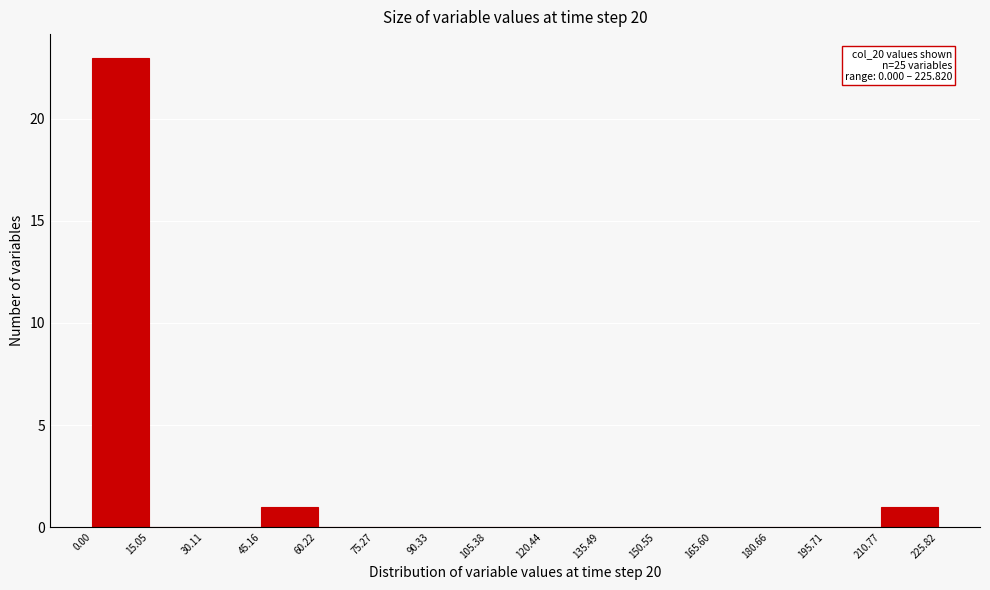

Which range on the x-axis has the tallest bar?

0.00 to 15.05